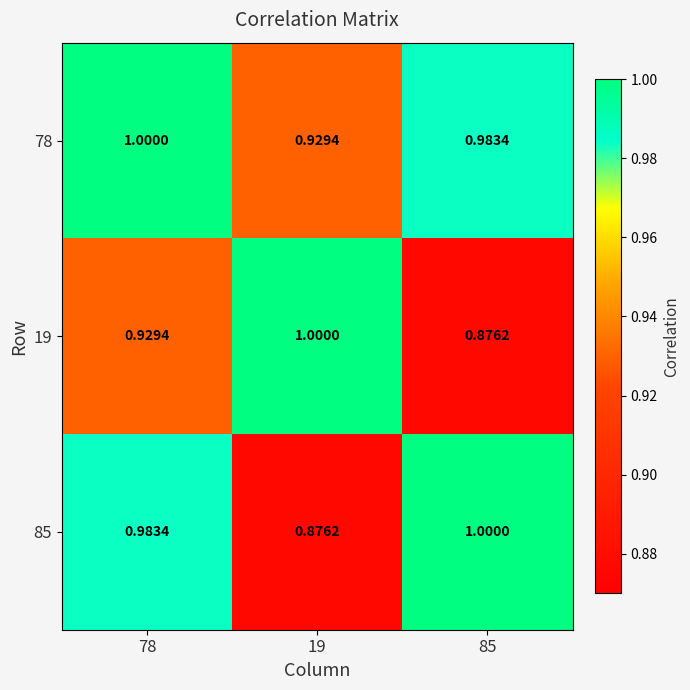

Count the number of categories in the chart.

3